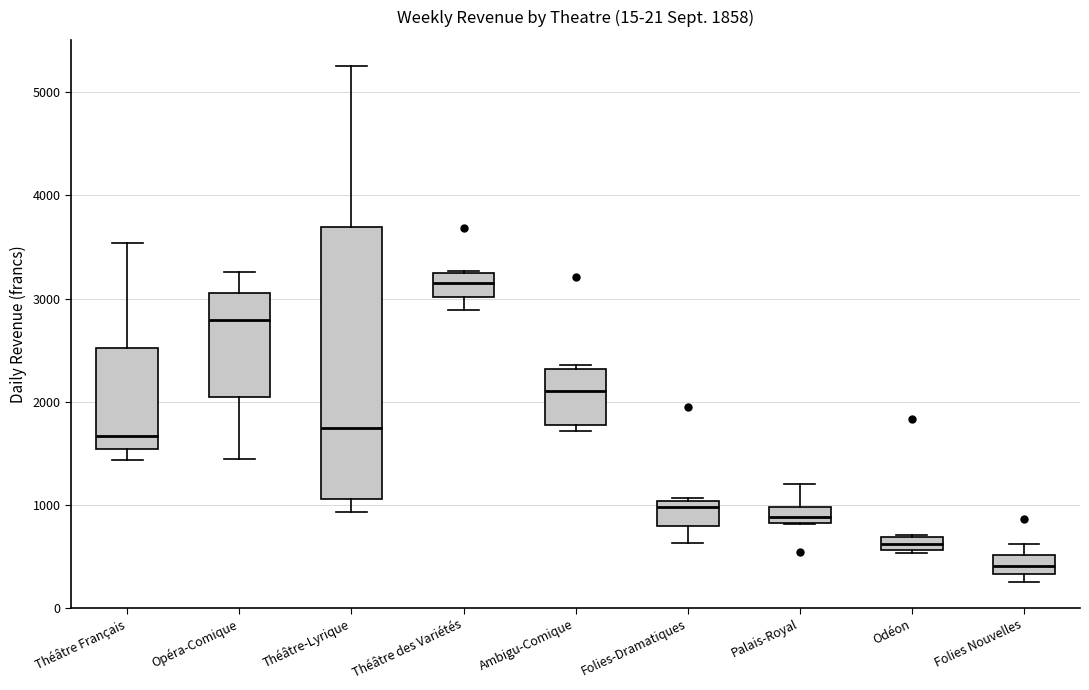

Which box's median line is the lowest?

Folies Nouvelles